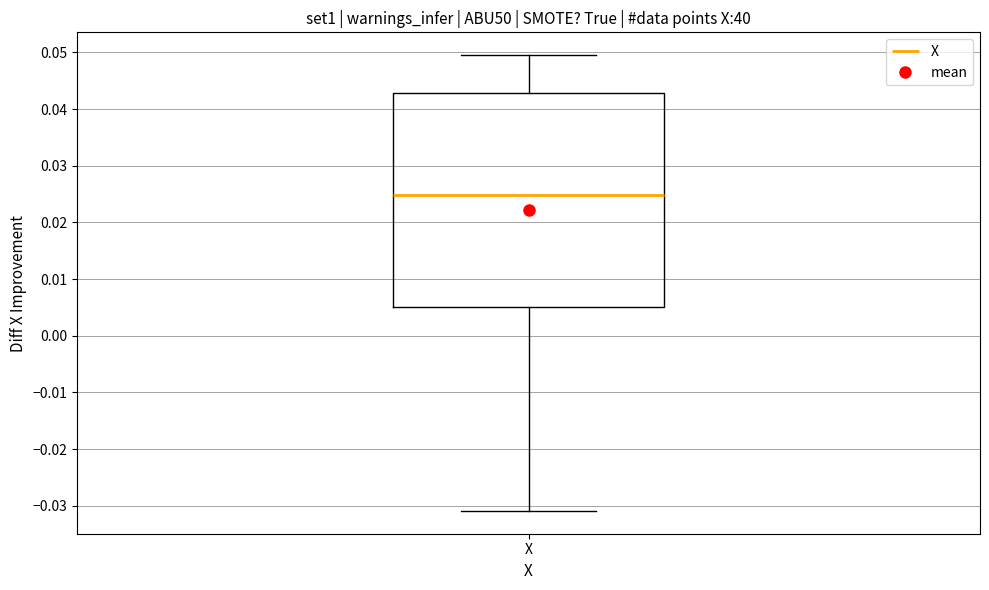

Transcribe this box plot: give where the median line is, the range the box spans, and where the two whiskers end, as read against the y-axis. The values are not printed on the chart, so give them approximately, as read against the axis.

median 0.025, box 0.005 to 0.043, whiskers -0.031 to 0.050